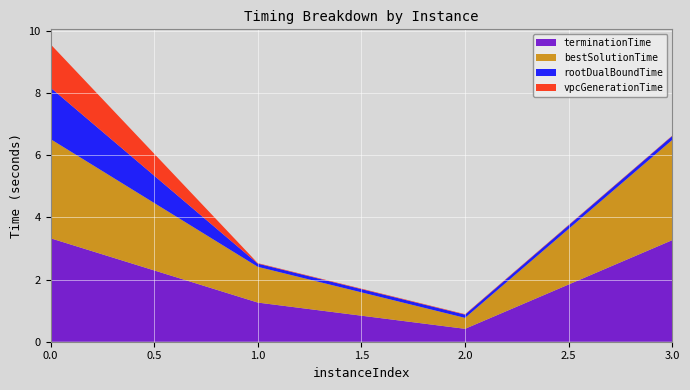

Reading left to right, list all the values displayed in this chart.

vpcGenerationTime: 0=1.4	1=0.0	2=0.0	3=0.0
rootDualBoundTime: 0=1.7	1=0.1	2=0.1	3=0.1
bestSolutionTime: 0=3.2	1=1.1	2=0.4	3=3.2
terminationTime: 0=3.3	1=1.3	2=0.4	3=3.3